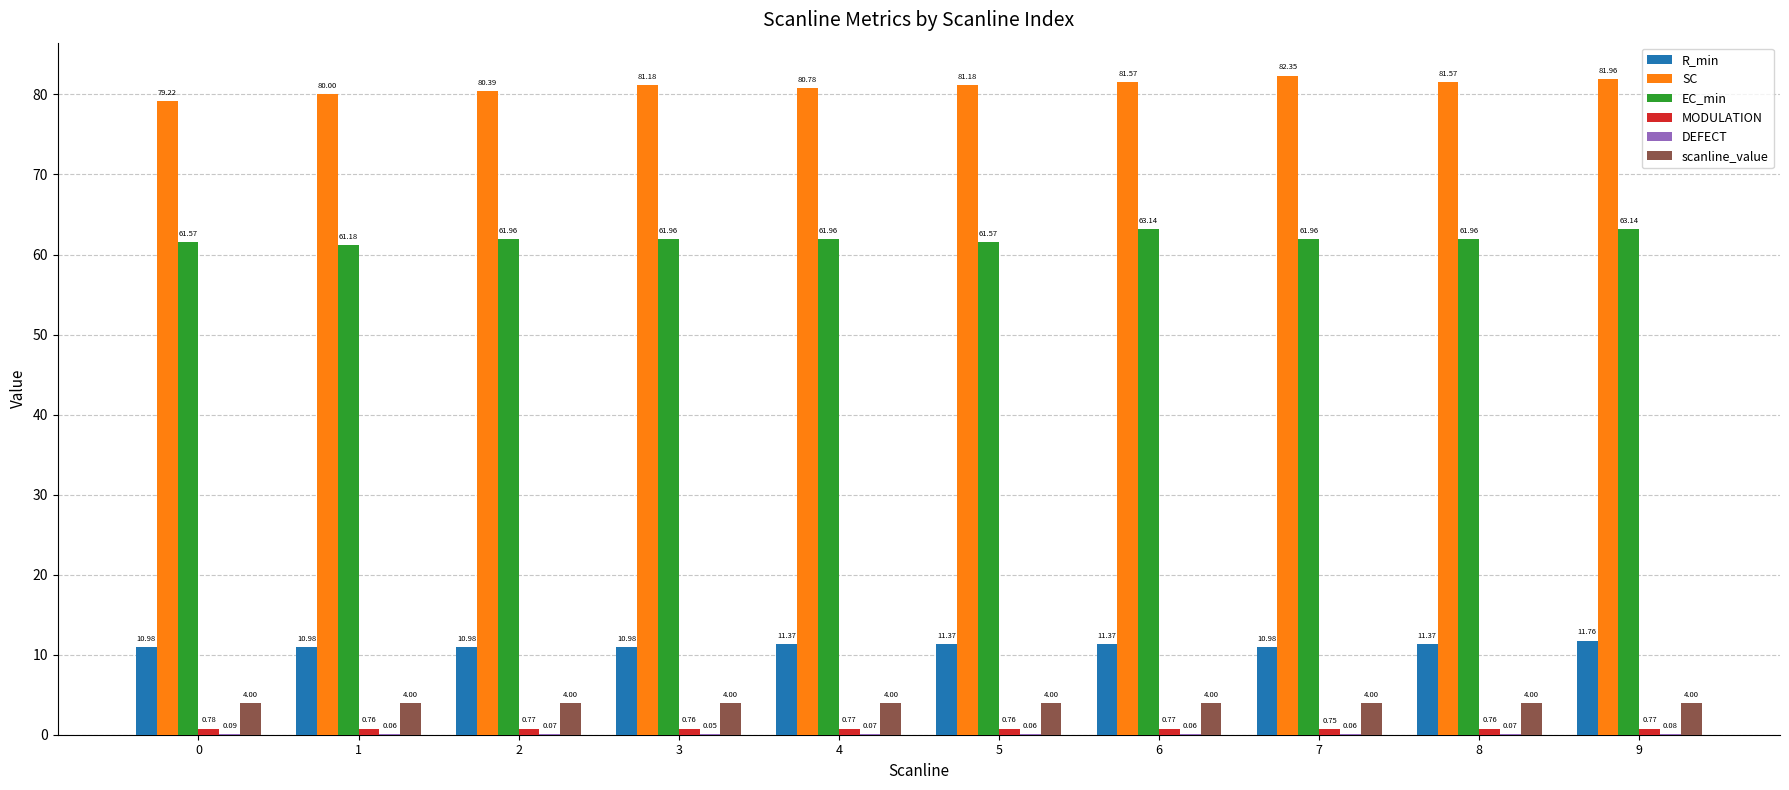

What is the sum of all scanline_value values?

40.0